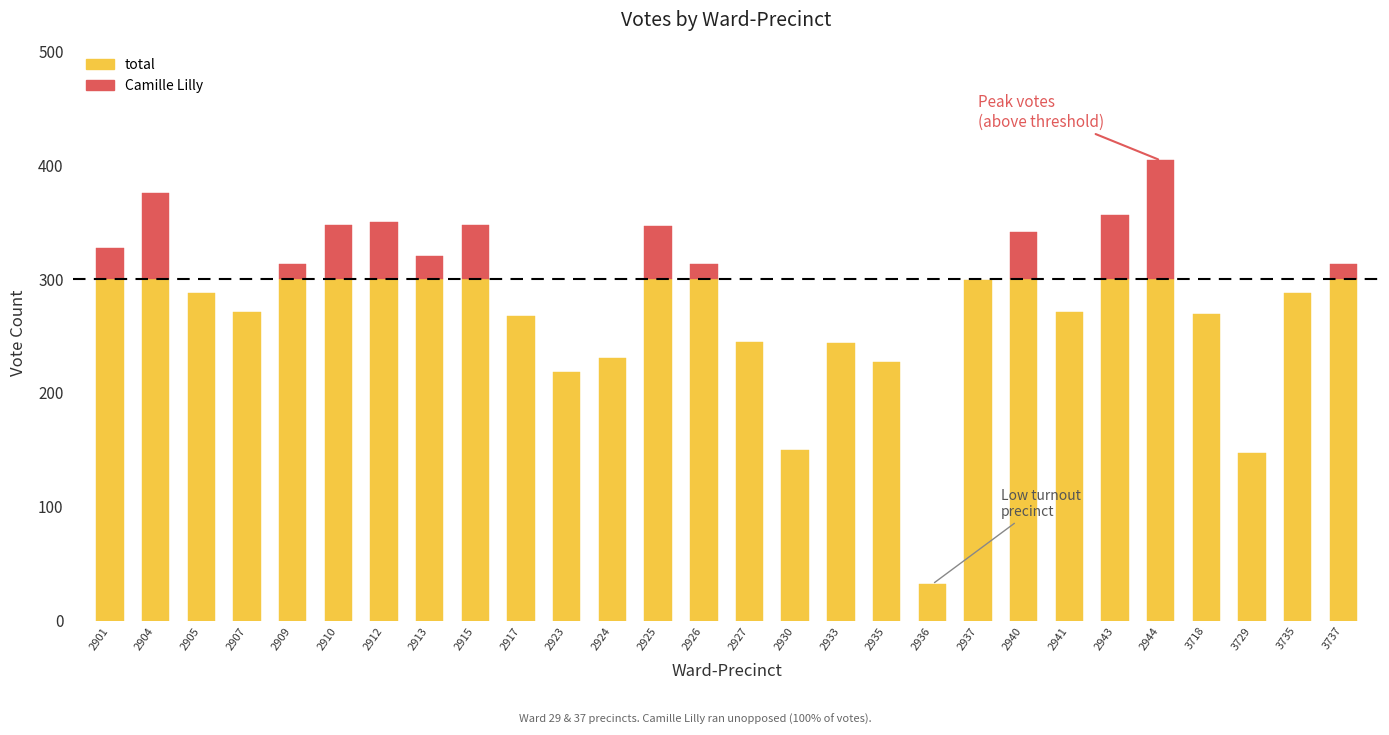

What is the total value across all series at 2904?

750